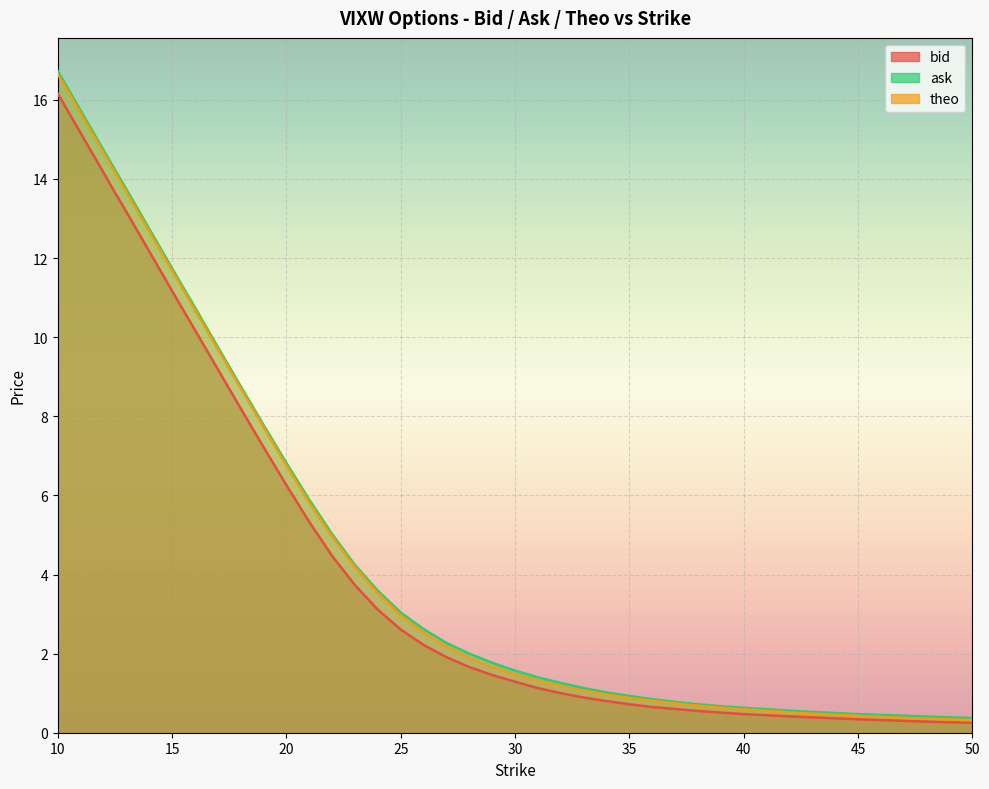

Reading left to right, list all the values displayed in this chart.

bid: 16.2	15.7	15.2	14.7	14.2	13.7	13.2	12.7	12.2	11.7	11.2	10.2	9.2	8.2	7.2	6.3	5.3	4.5	3.7	3.1	2.6	2.2	1.9	1.7	1.5	1.3	1.1	1.0	0.9	0.8	0.7	0.7	0.6	0.6	0.5	0.5	0.4	0.3	0.3	0.2
ask: 16.7	16.2	15.7	15.2	14.7	14.2	13.7	13.2	12.7	12.2	11.7	10.8	9.8	8.8	7.8	6.8	5.9	5.0	4.2	3.6	3.0	2.6	2.3	2.0	1.8	1.6	1.4	1.3	1.1	1.0	0.9	0.8	0.8	0.7	0.7	0.6	0.5	0.5	0.4	0.4
theo: 16.7	16.2	15.7	15.2	14.7	14.2	13.7	13.2	12.7	12.2	11.7	10.7	9.7	8.7	7.7	6.8	5.8	5.0	4.2	3.5	3.0	2.5	2.2	1.9	1.7	1.5	1.3	1.2	1.1	1.0	0.9	0.8	0.7	0.7	0.6	0.6	0.5	0.4	0.4	0.3